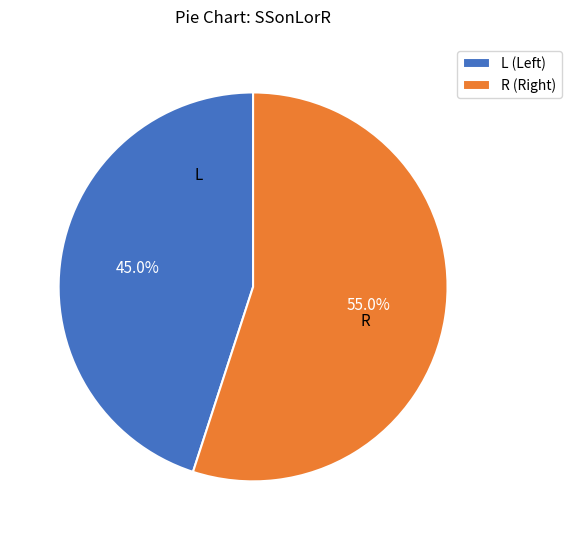

Which category has the smallest portion of the pie?

L